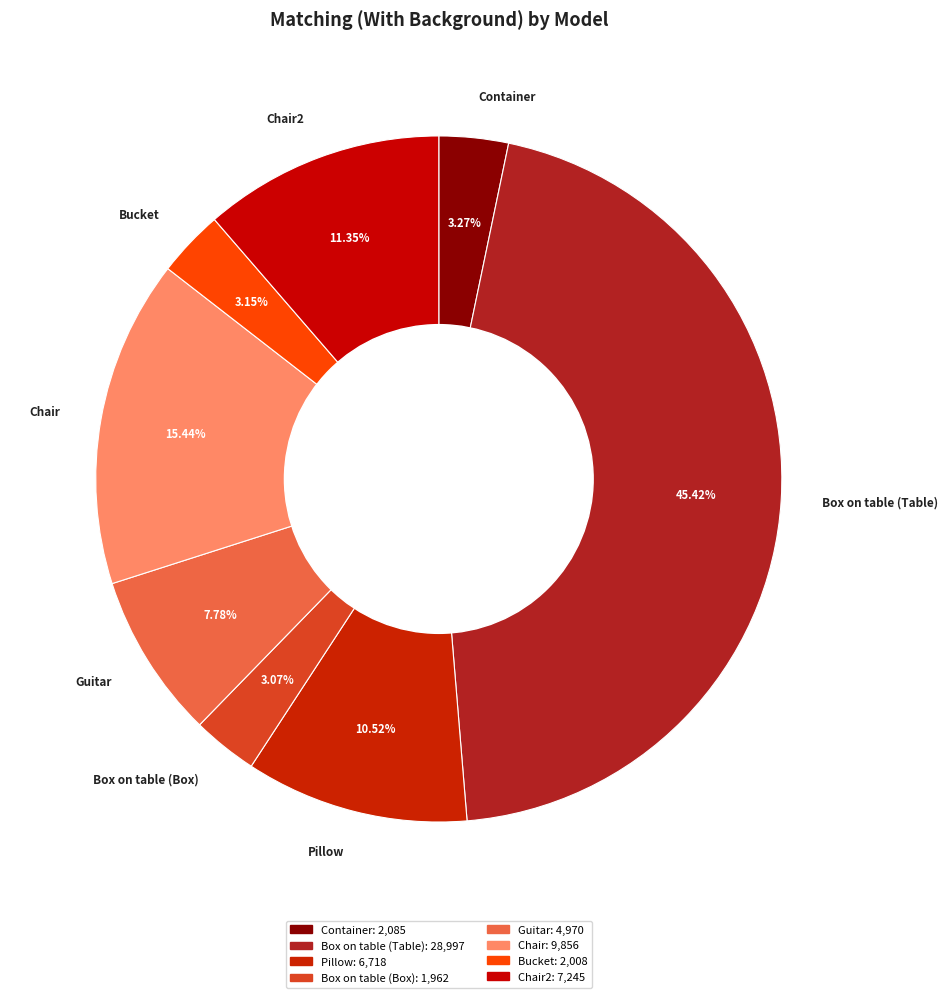

Is there a majority slice in this chart?

No